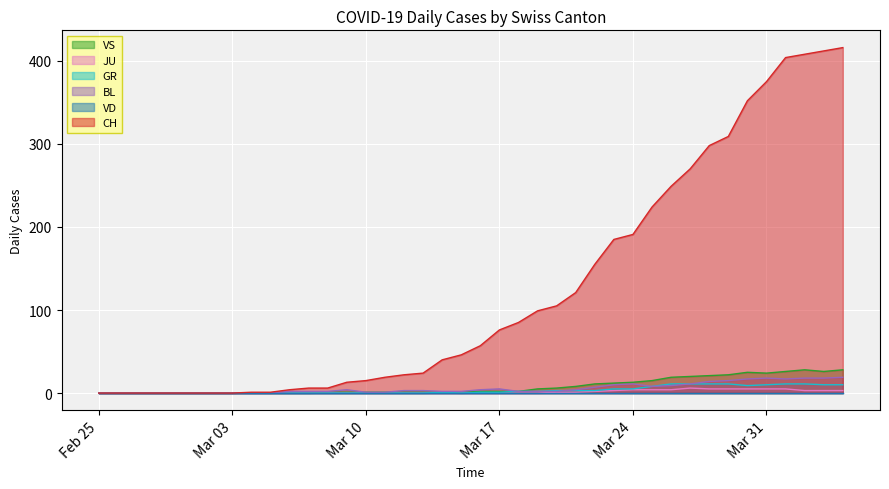

What is the maximum value shown in the chart?

416